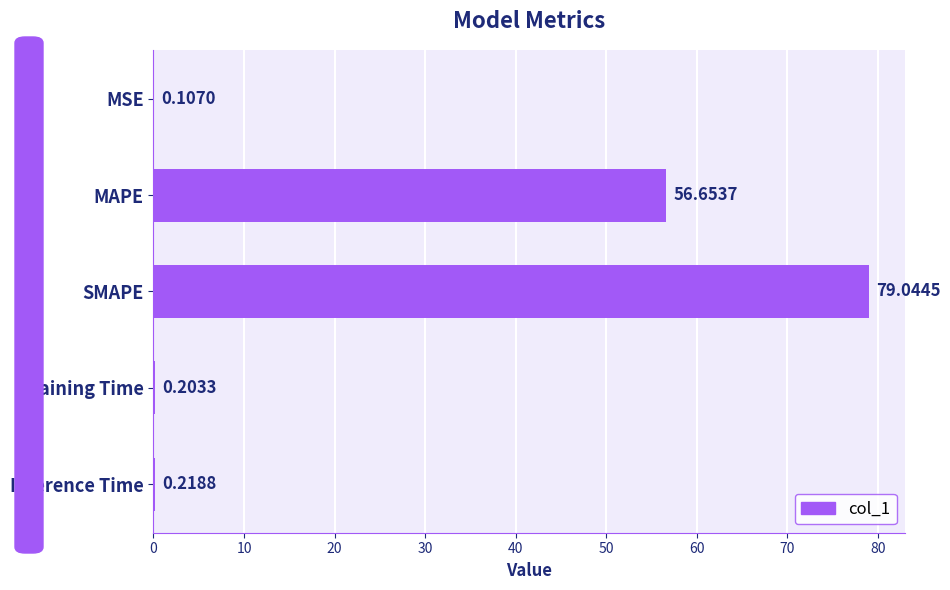

Which label corresponds to the largest value in the chart?

SMAPE